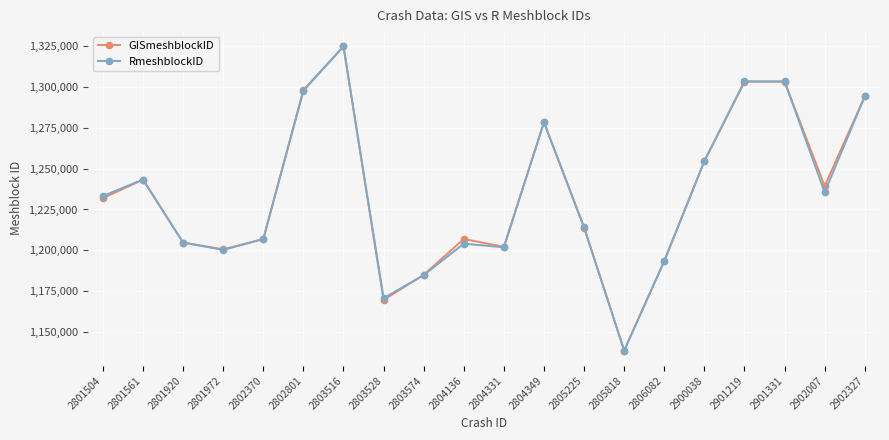

What is the total value across all series at 2803574?

2370000